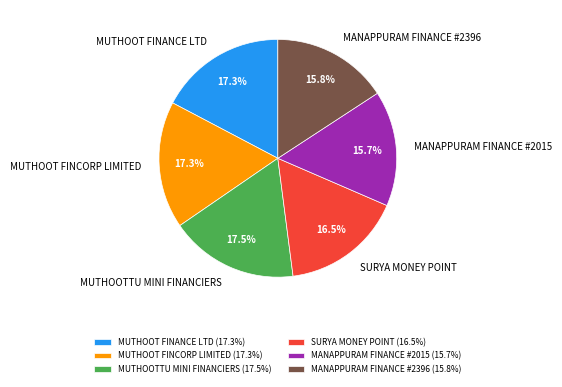

Is there a majority slice in this chart?

No